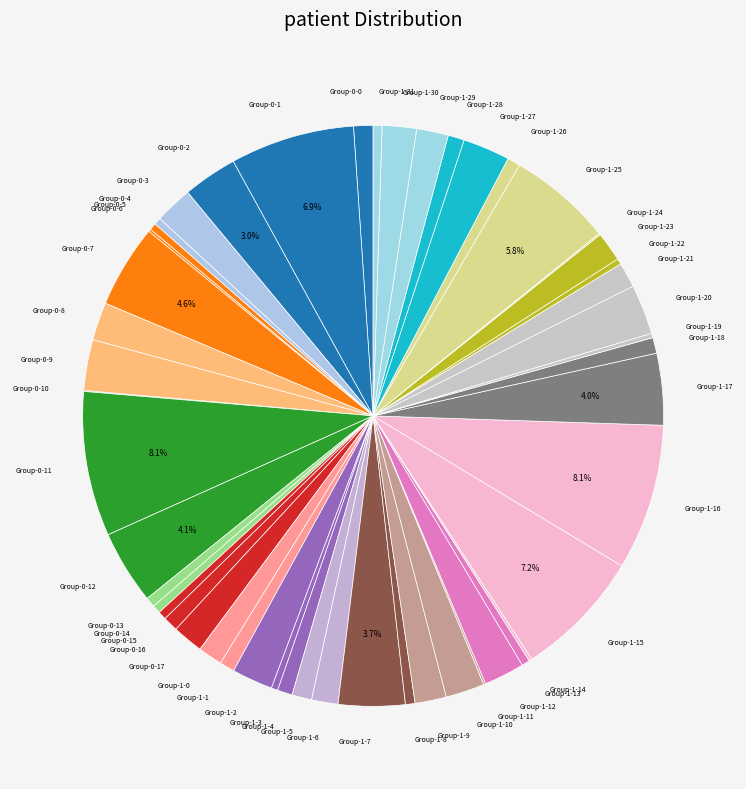

Approximately how many times larger is the value at Group-1-5 compared to Group-0-2?

0.4